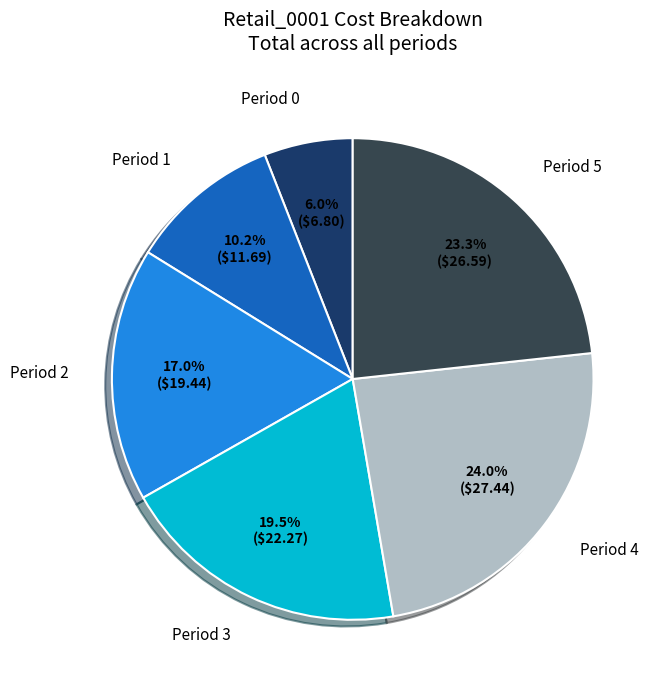

What is the ratio of the value at Period 0 to the value at Period 3?

0.3